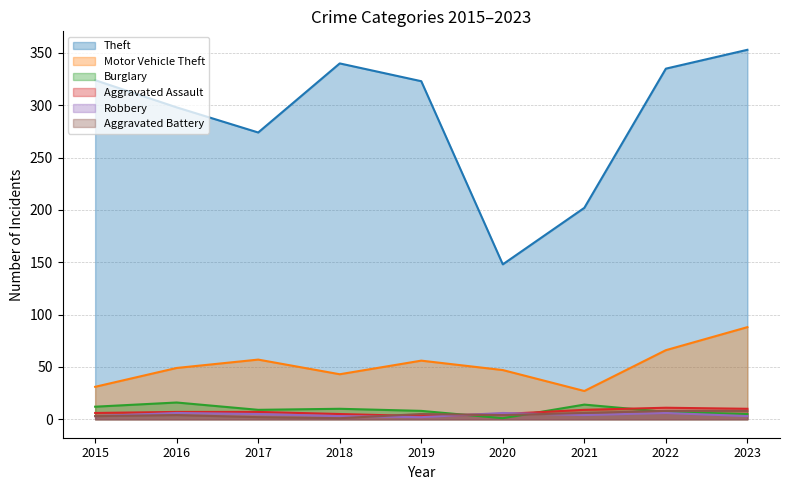

What is the total value across all series at 2015?

379